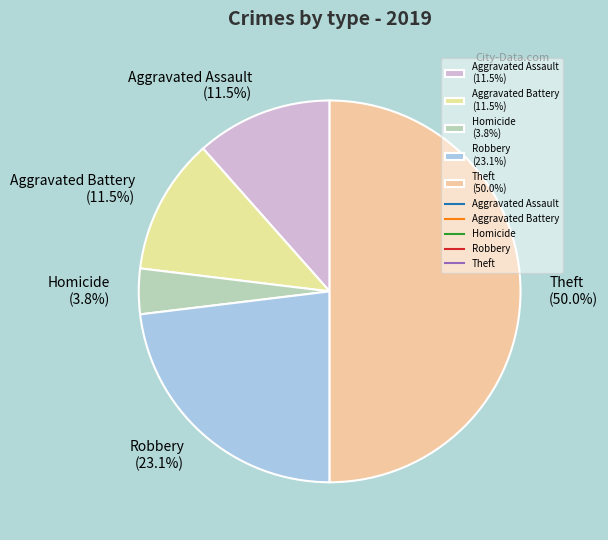

What is the ratio of the value at Homicide to the value at Aggravated Battery?

0.3